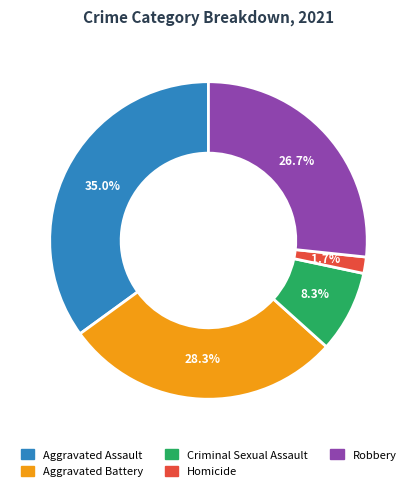

To the nearest percent, what is the difference between the Aggravated Assault and Criminal Sexual Assault slice percentages?

27%